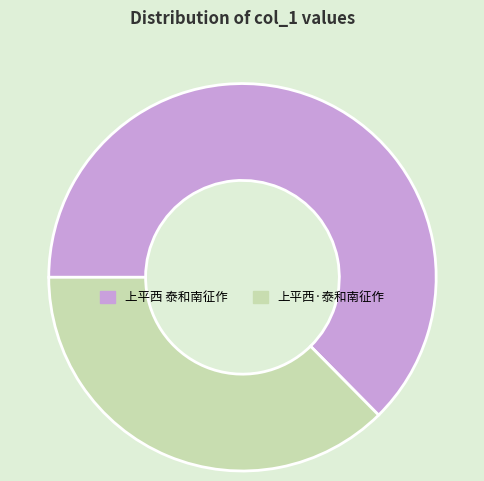

Do 上平西·泰和南征作 and 上平西 泰和南征作 together represent more than half of the pie?

Yes